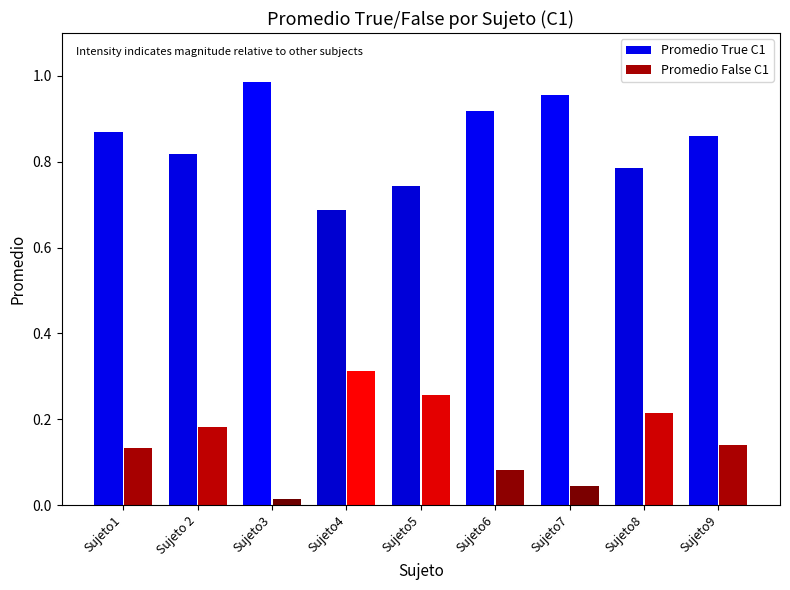

How many series are shown in this chart?

2